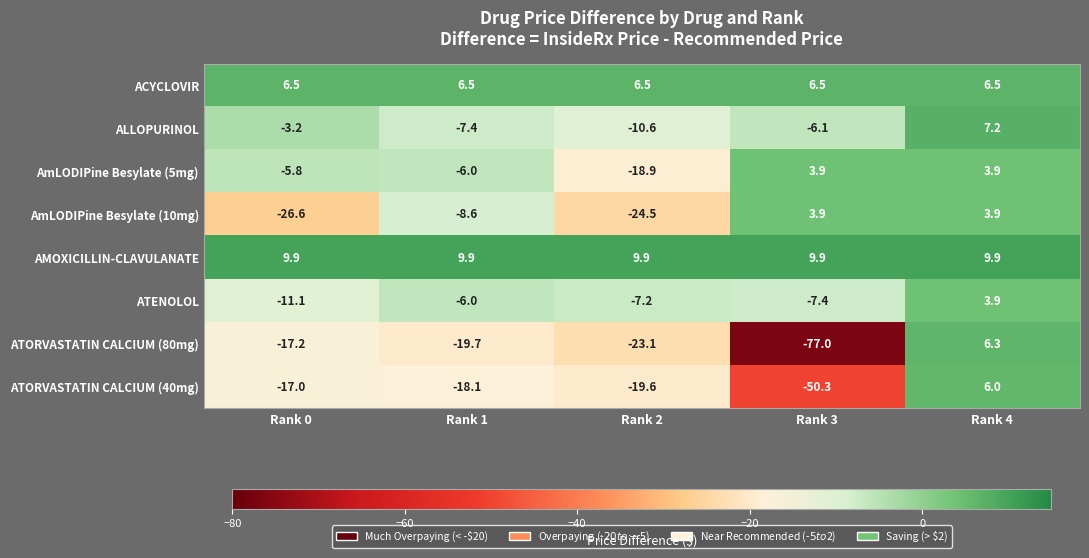

Which series has the widest spread of values?

ATORVASTATIN CALCIUM (80mg)